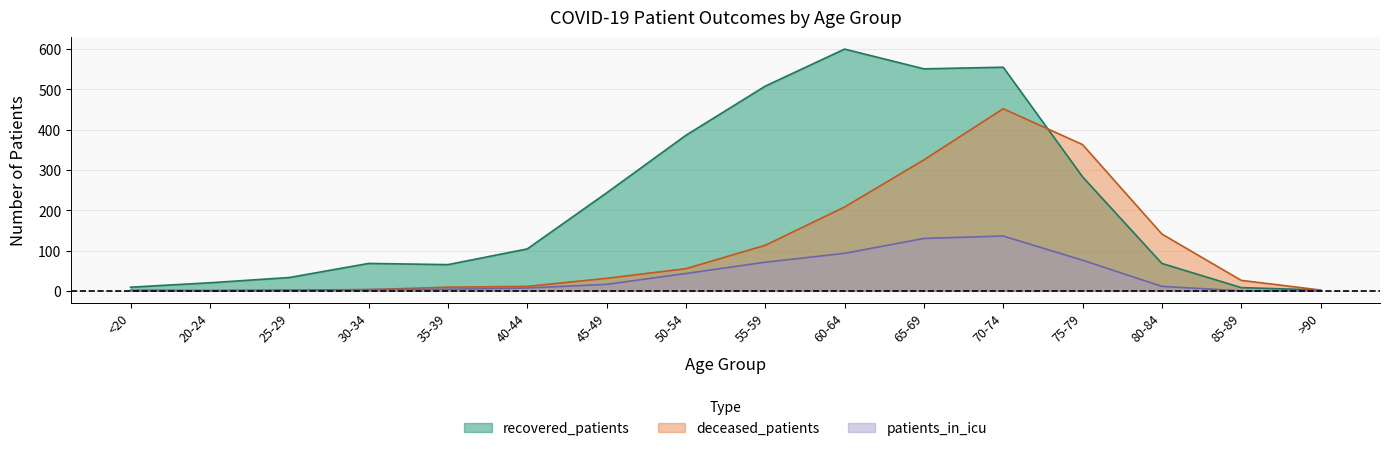

At which label does patients_in_icu reach its peak?

70-74